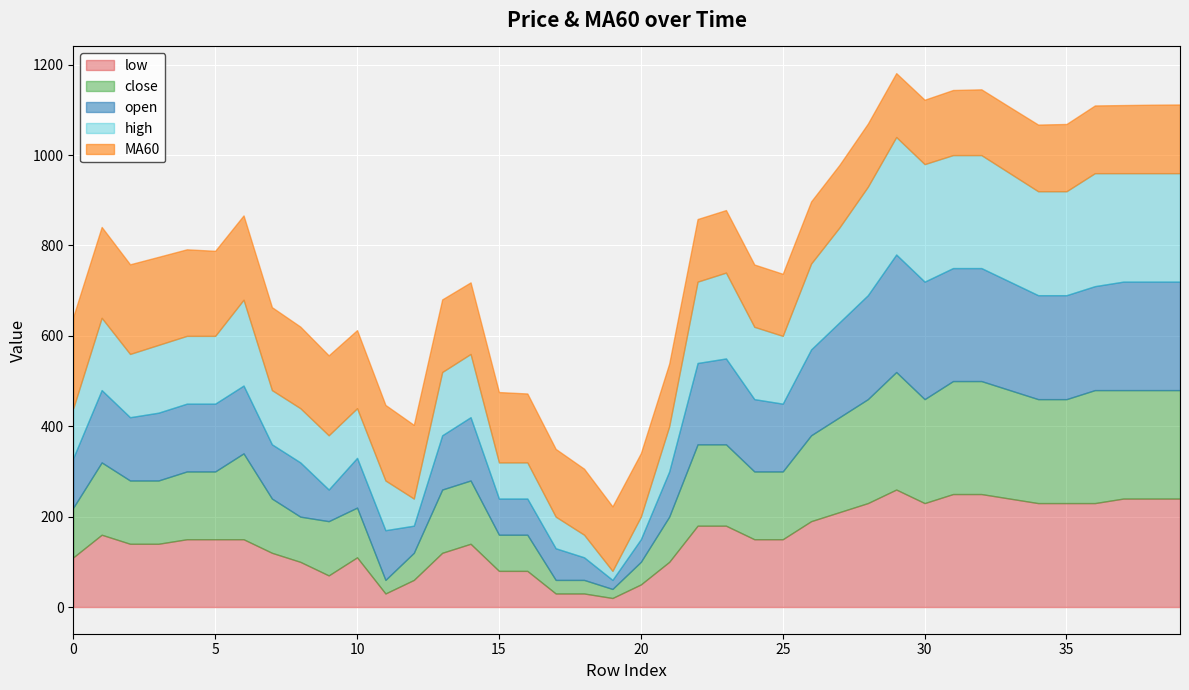

How many series are shown in this chart?

5